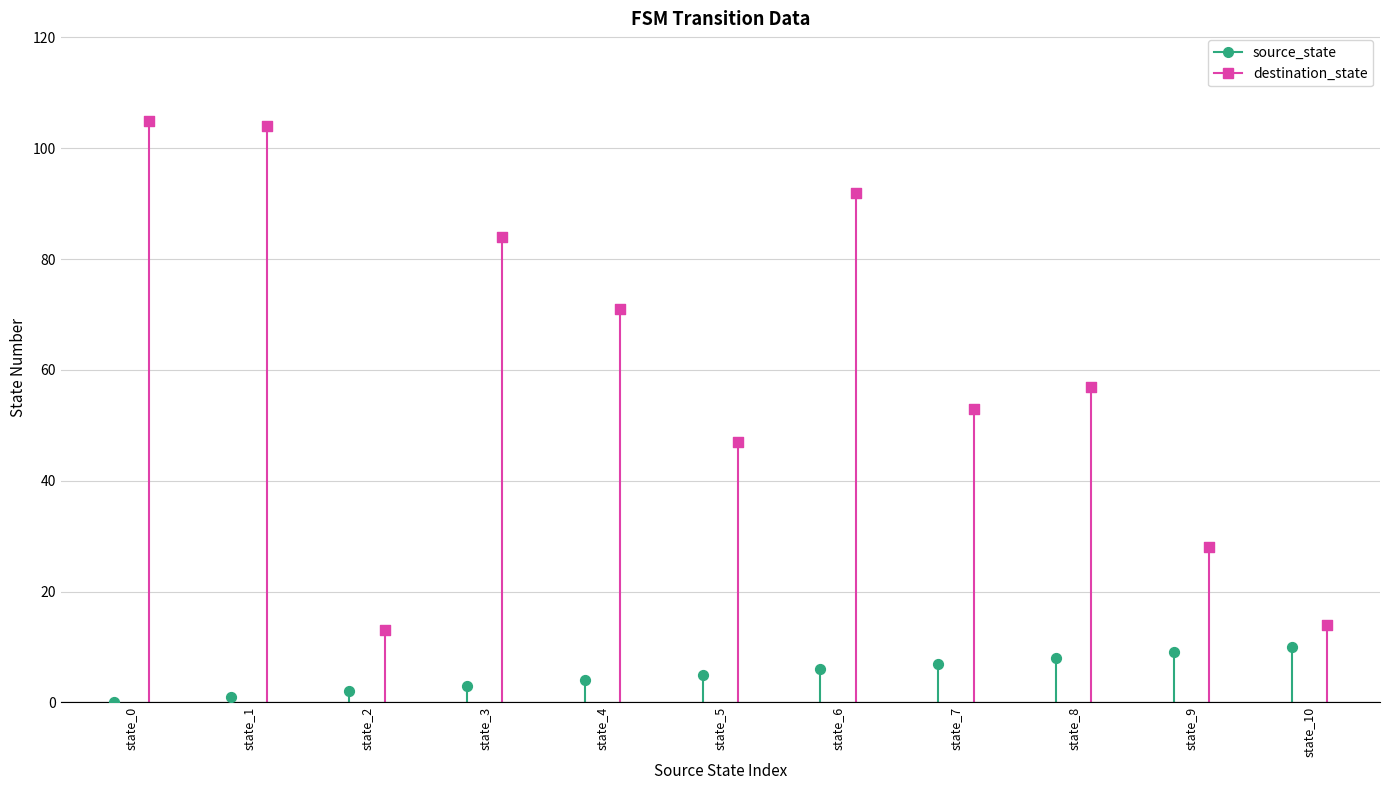

Which series reaches the minimum Y coordinate?

source_state